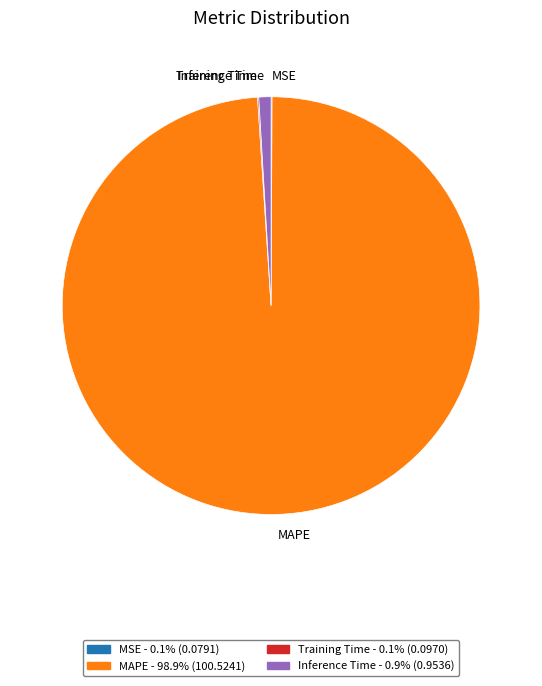

Which slice represents more than half of the pie?

MAPE